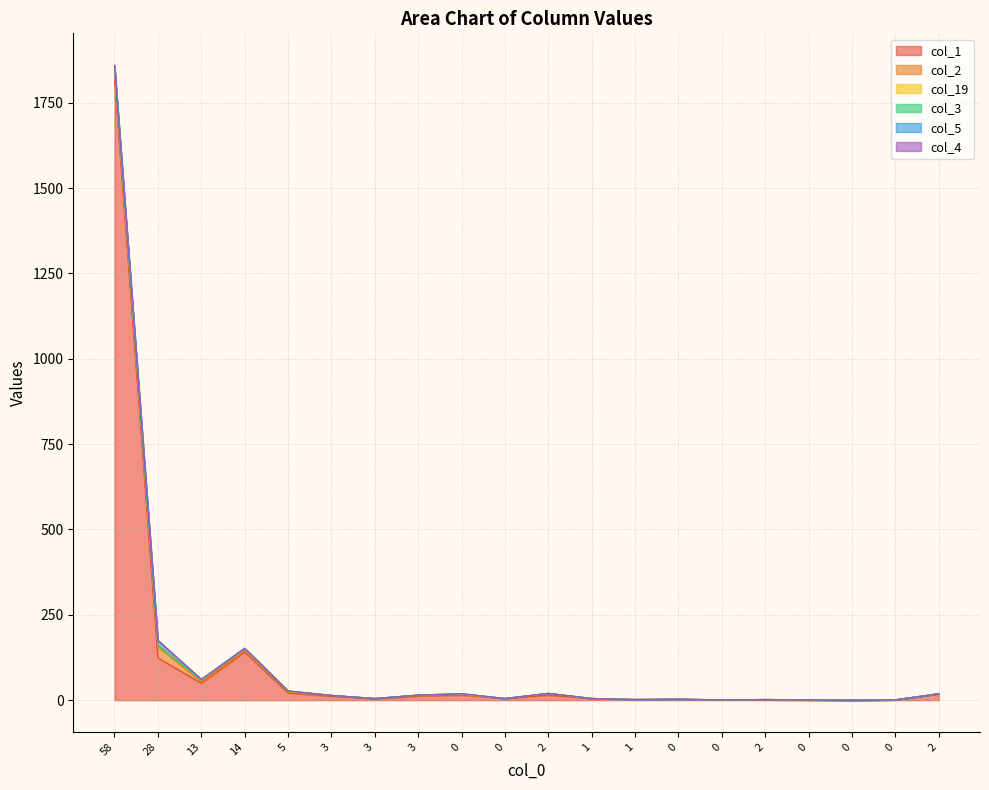

What is the average value of the col_4 series?

118